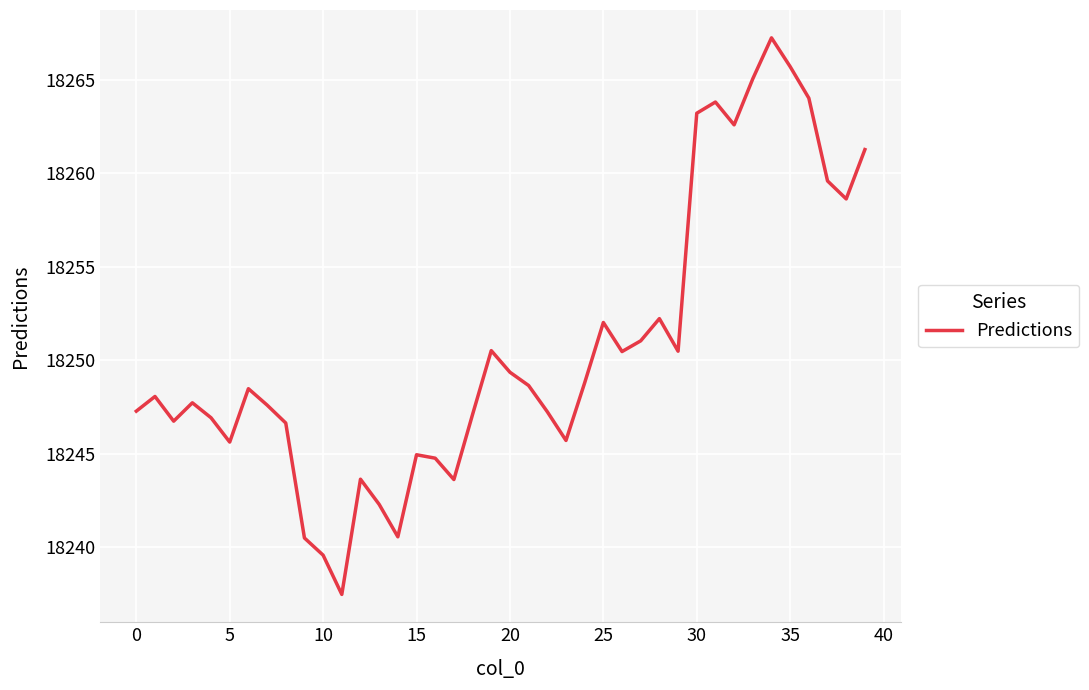

True or false: there are more than 0 points higher than both neighbors.

True